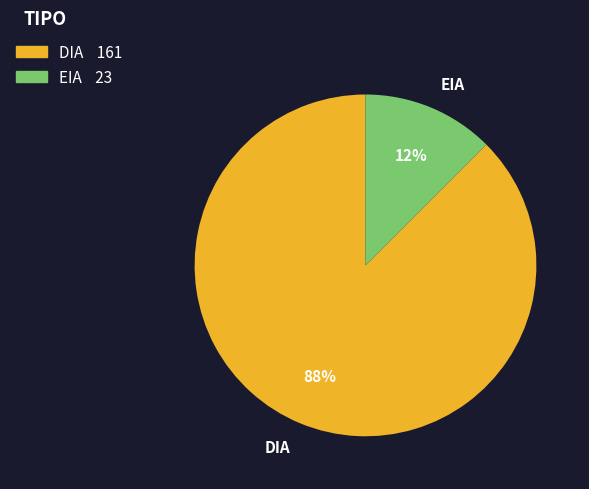

Combined, do EIA and DIA account for over 50%?

Yes